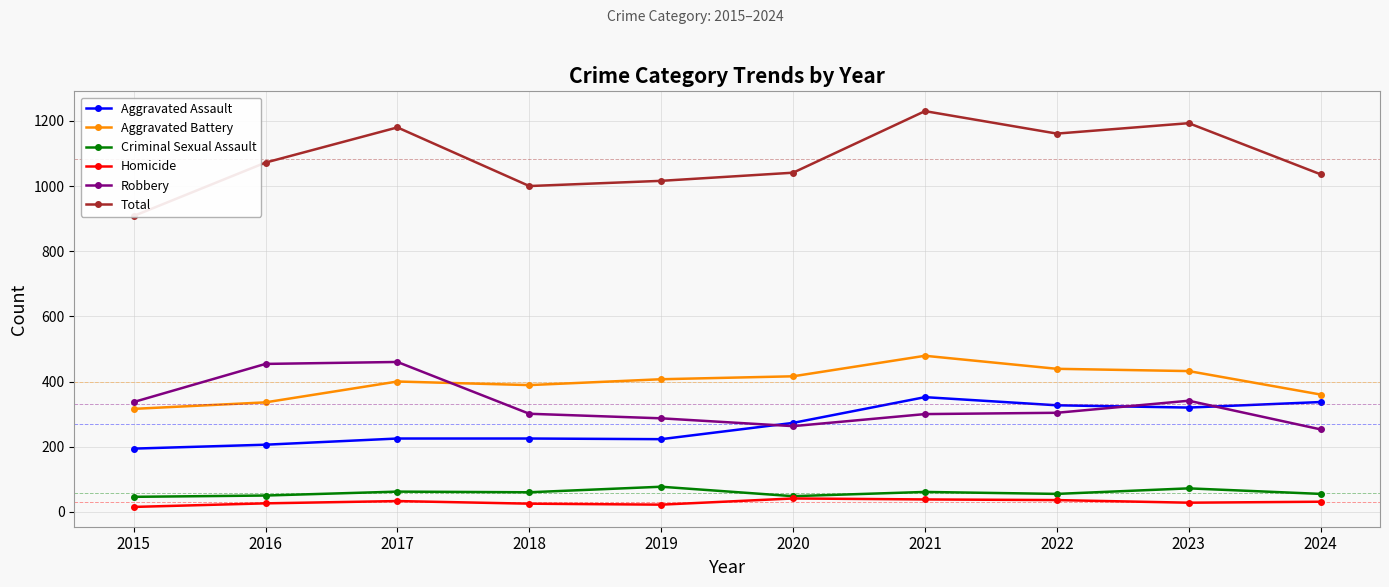

Where is the first local maximum for Total?

2017